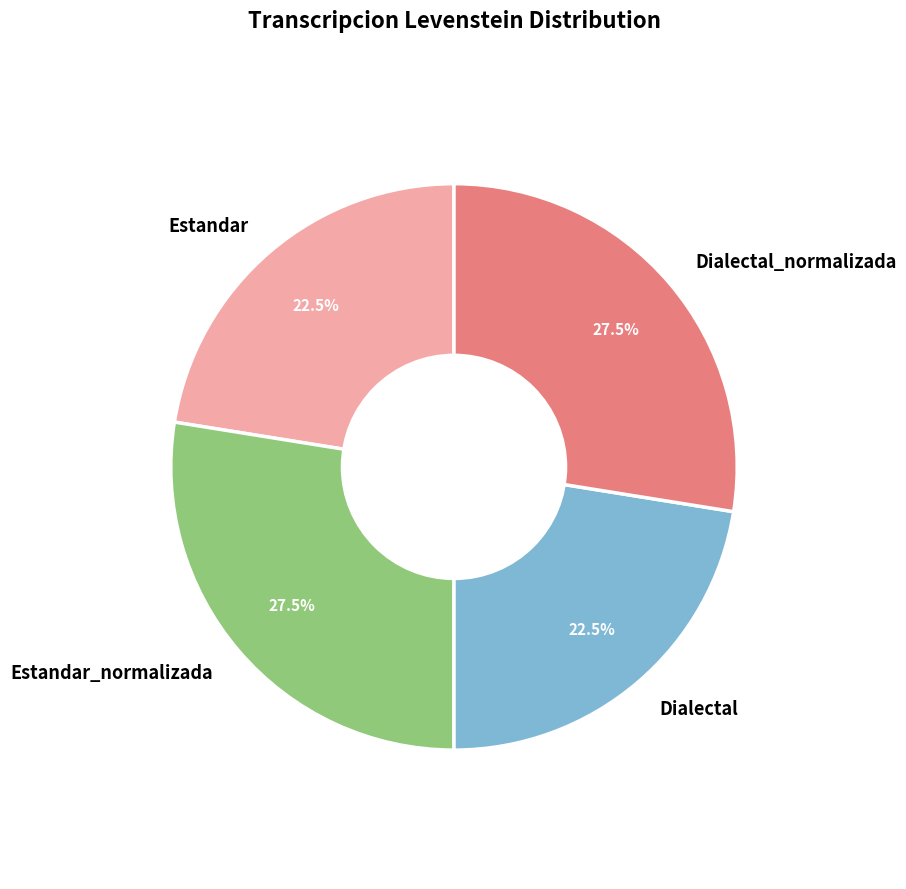

What is the ratio of the value at Estandar to the value at Estandar_normalizada?

0.8